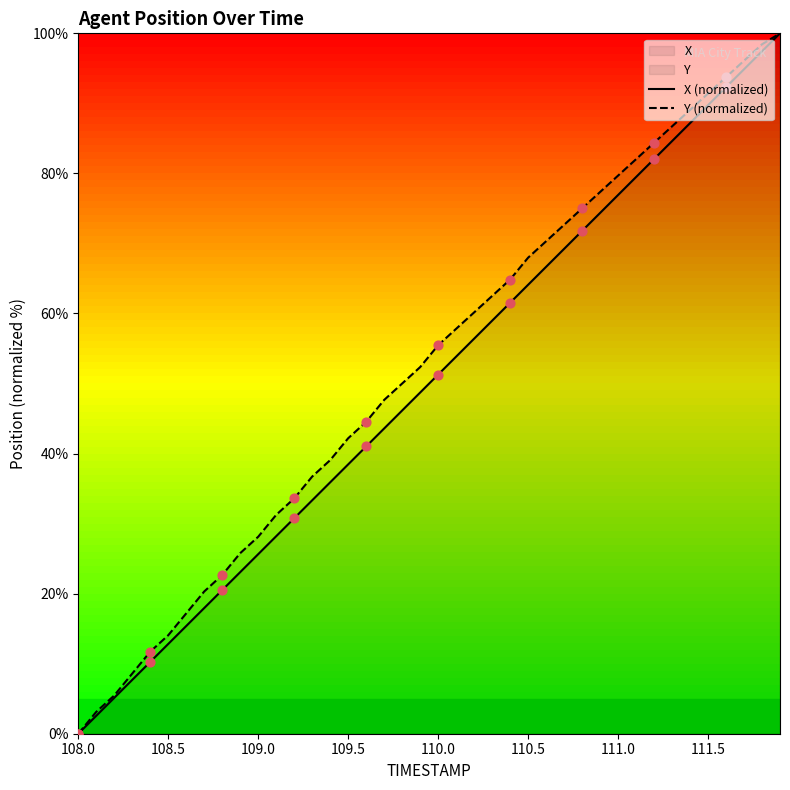

True or false: Y (normalized) has a value of 79.7 at 111.0.

True